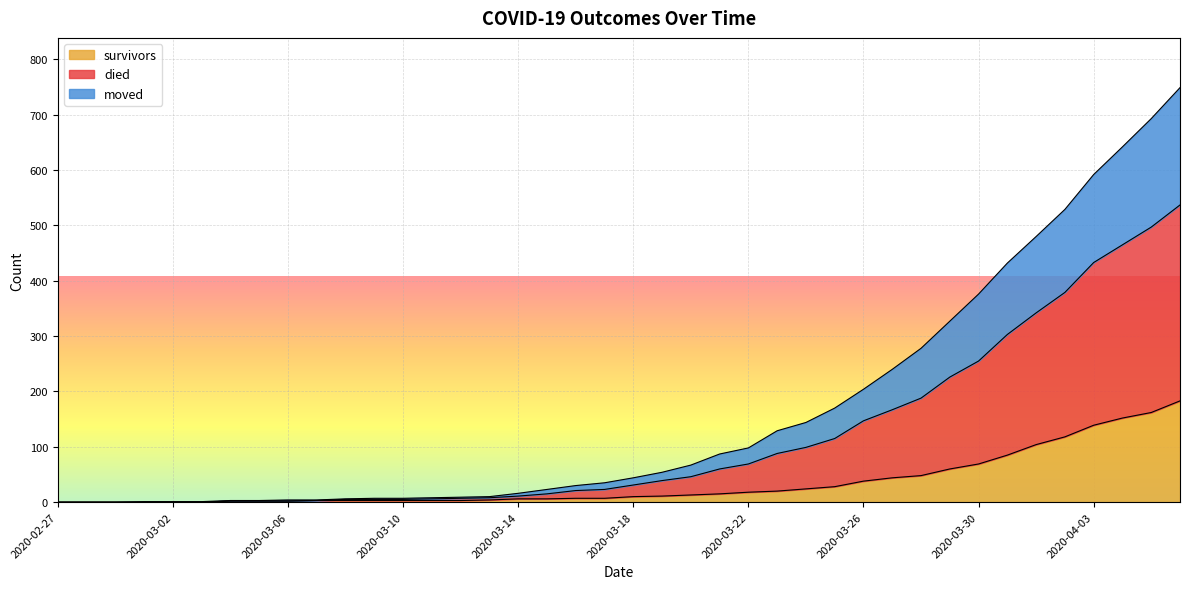

How many lines are shown in the chart?

3